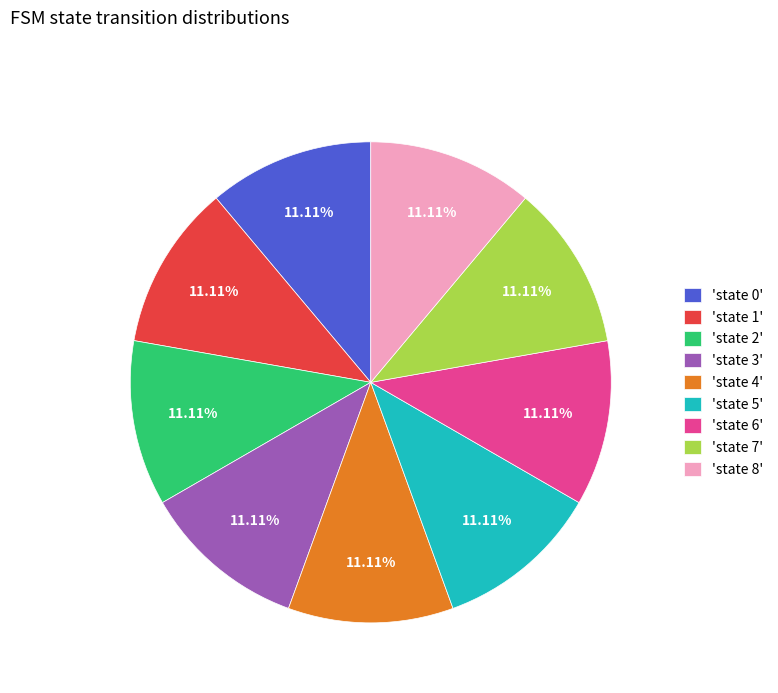

Approximately how many times larger is the value at 'state 6' compared to 'state 0'?

1.0